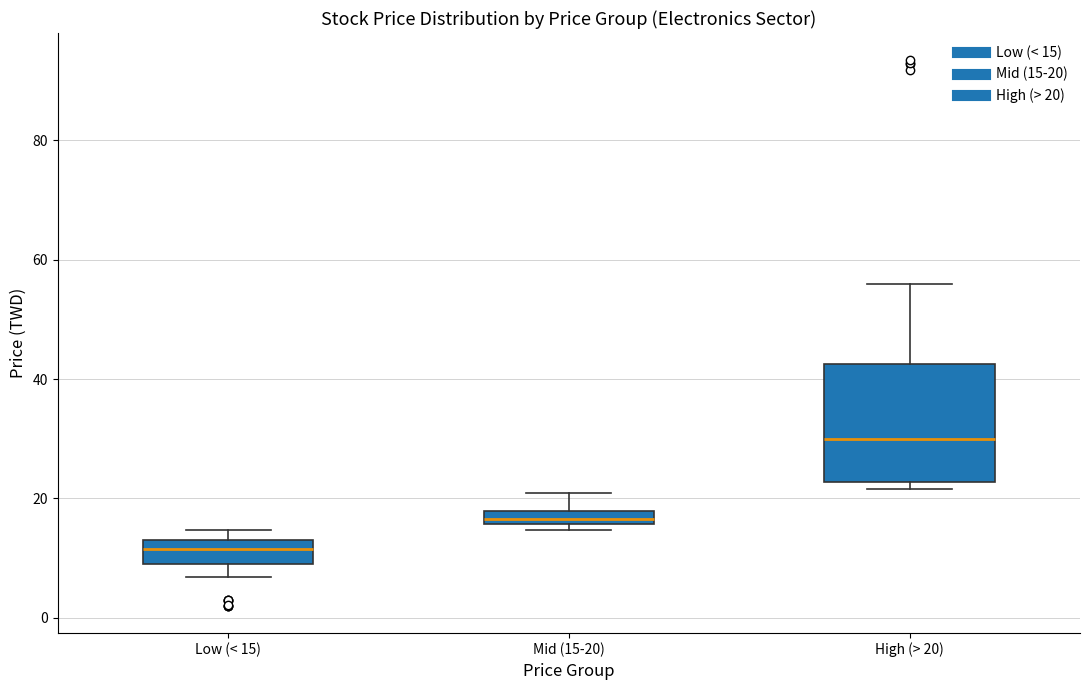

Which box's median line is the highest?

High (> 20)